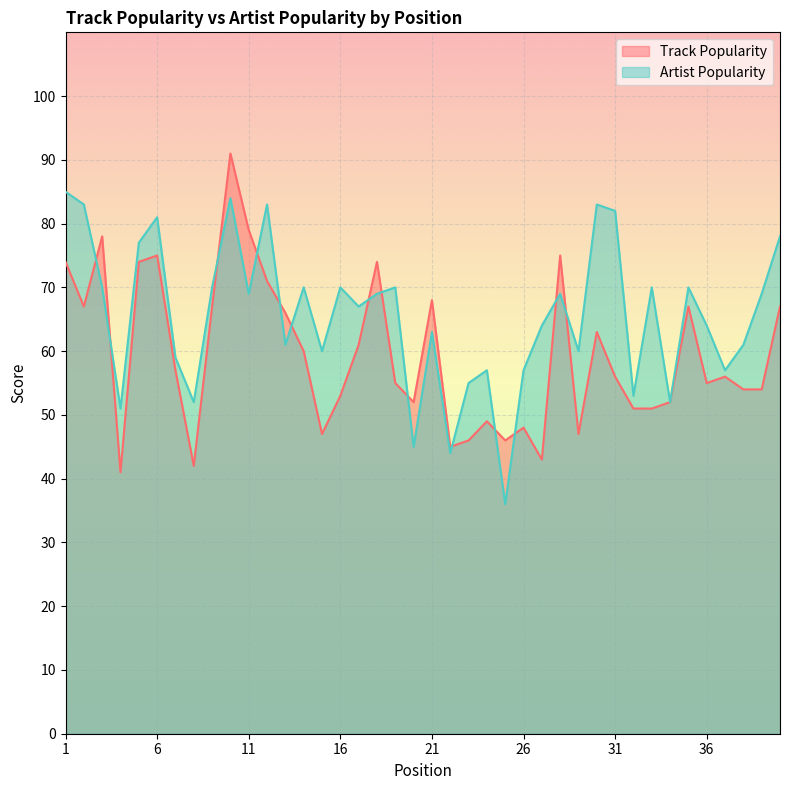

What is the maximum value for Track Popularity?

91